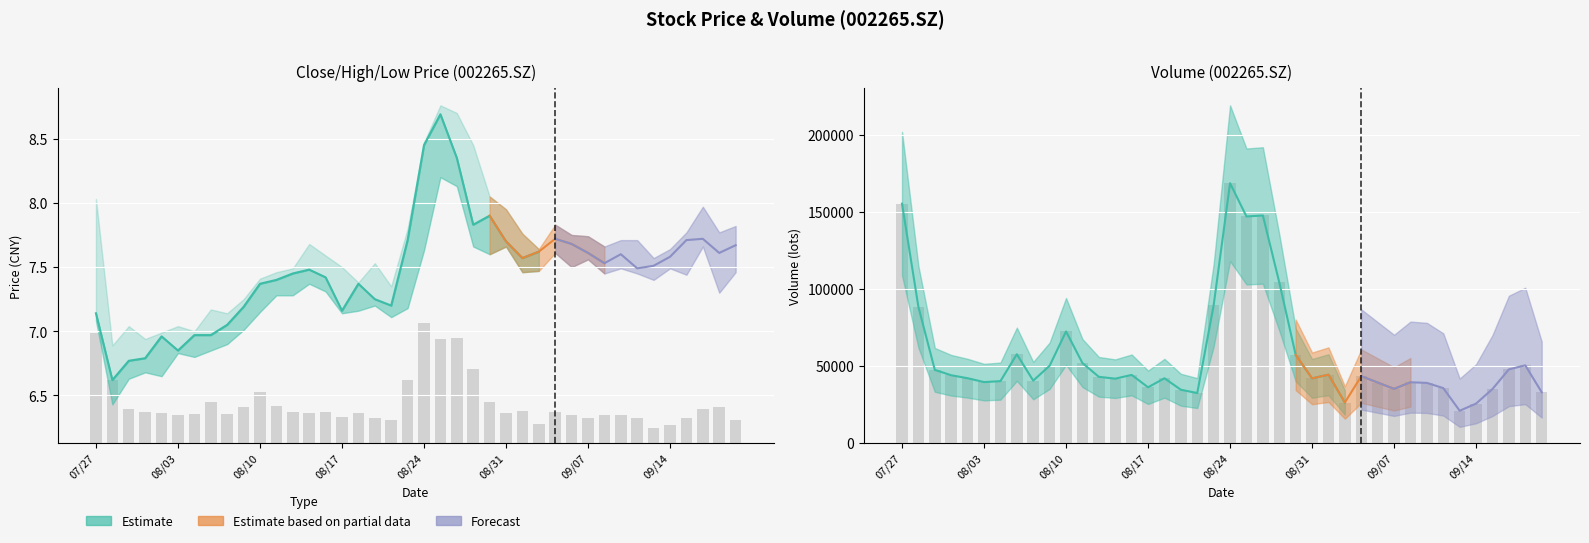

What is the approximate value of vol at 26?

44314.0